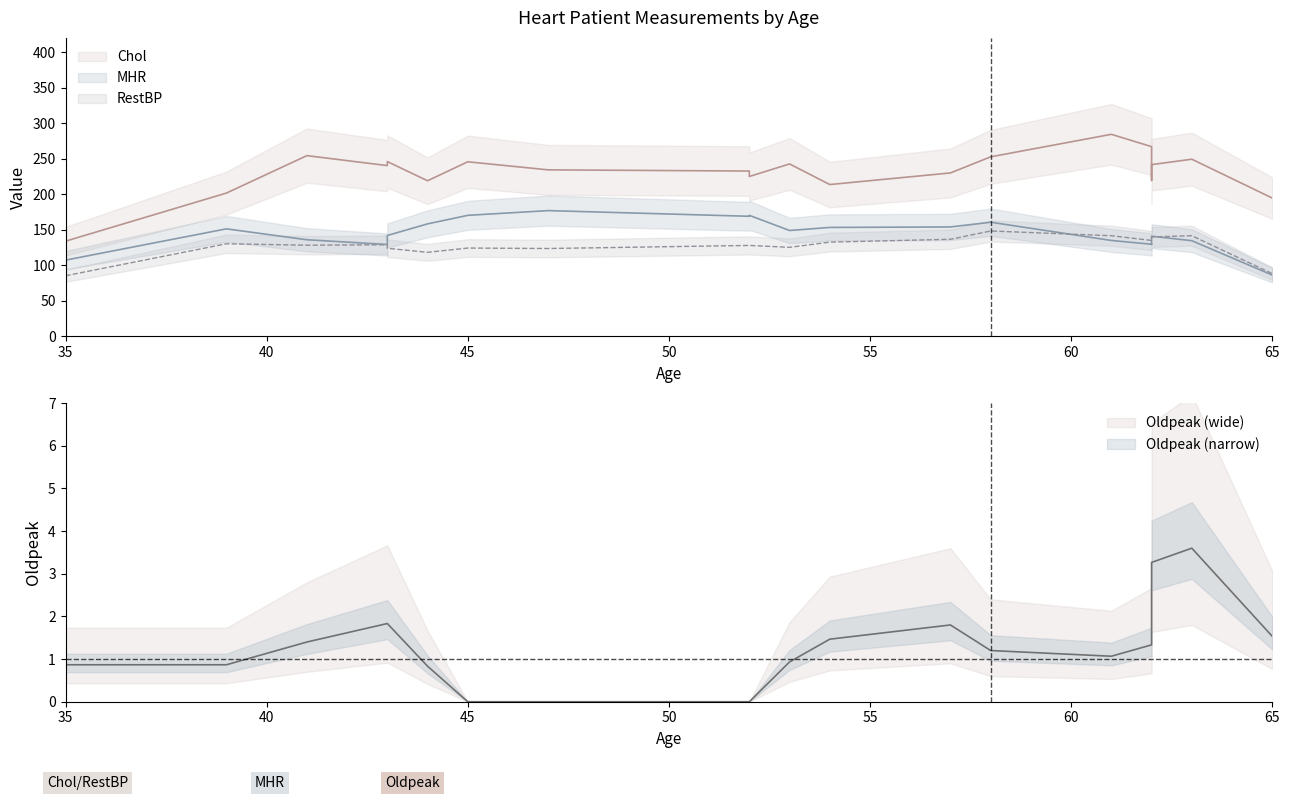

True or false: RestBP has more than 0 interior local peaks.

True